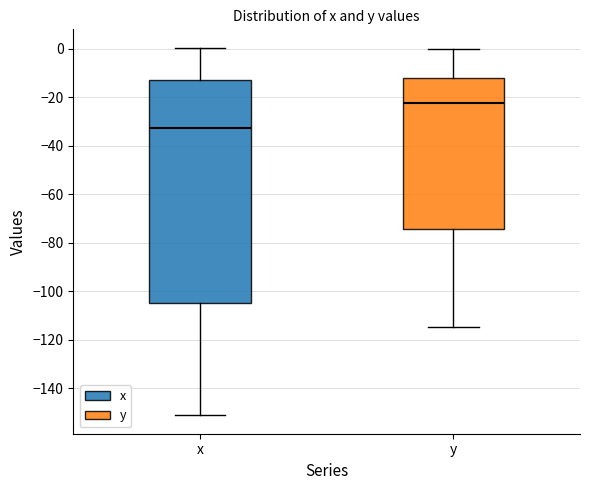

Which box has the lowest median line?

x